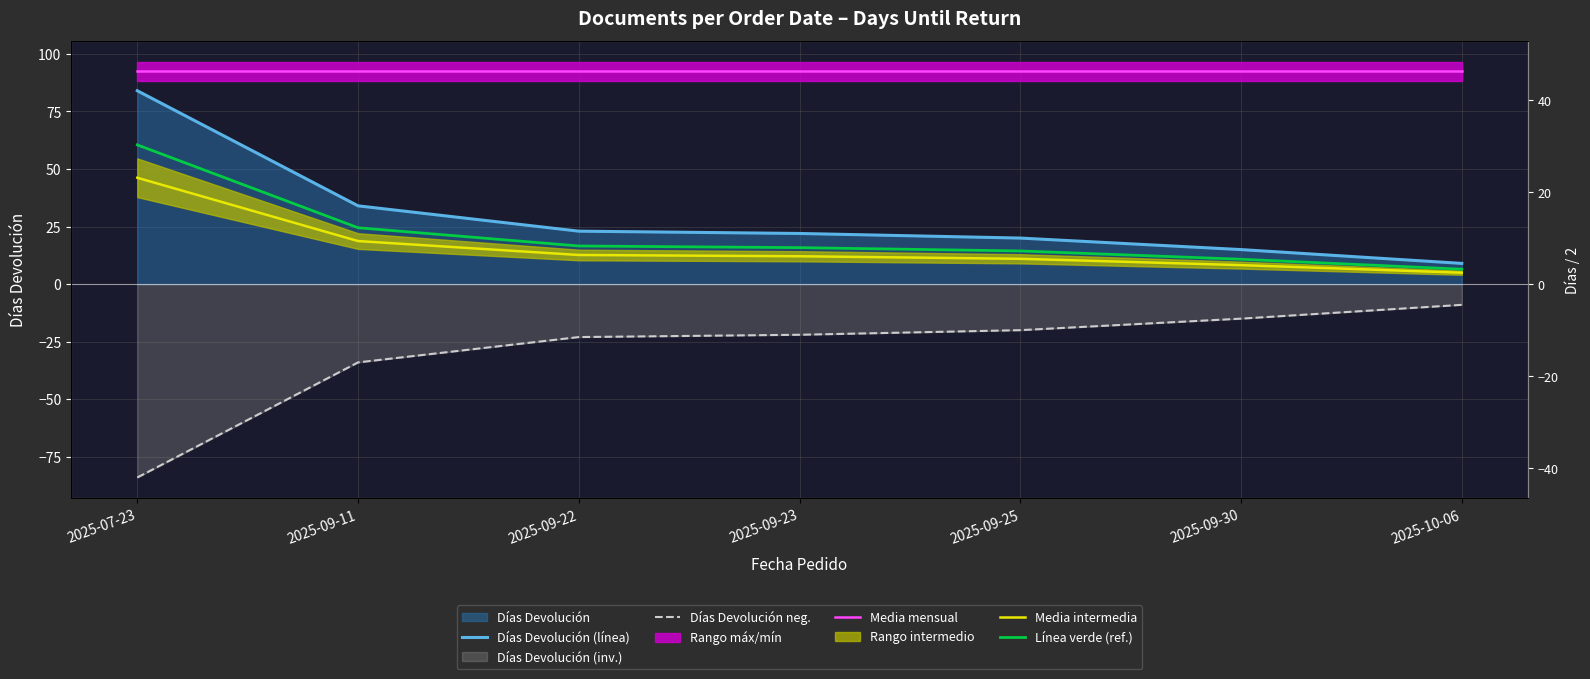

True or false: Línea verde (ref.) and Días Devolución (línea) intersect in this chart.

False